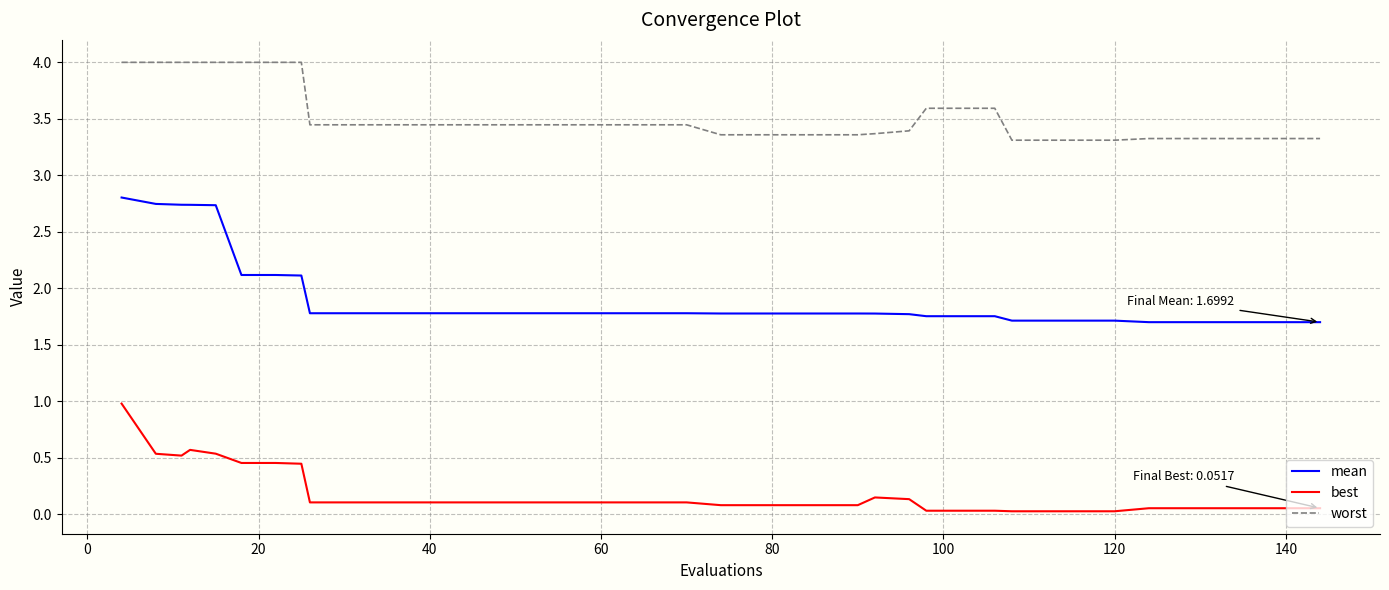

List the series in order of their overall mean, lowest first.

best, mean, worst